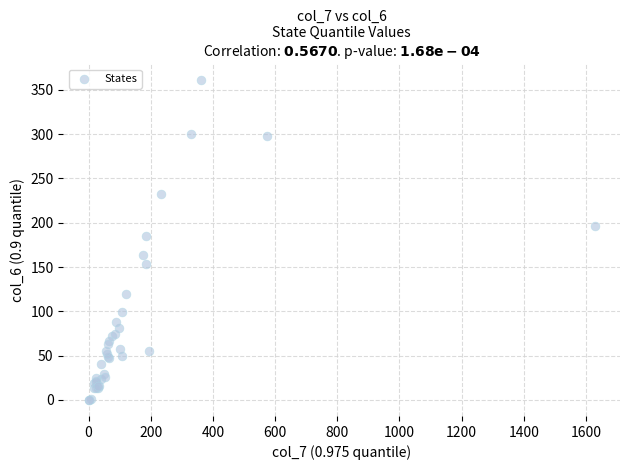

What Y value in the scatter plot is closest to 180?

185